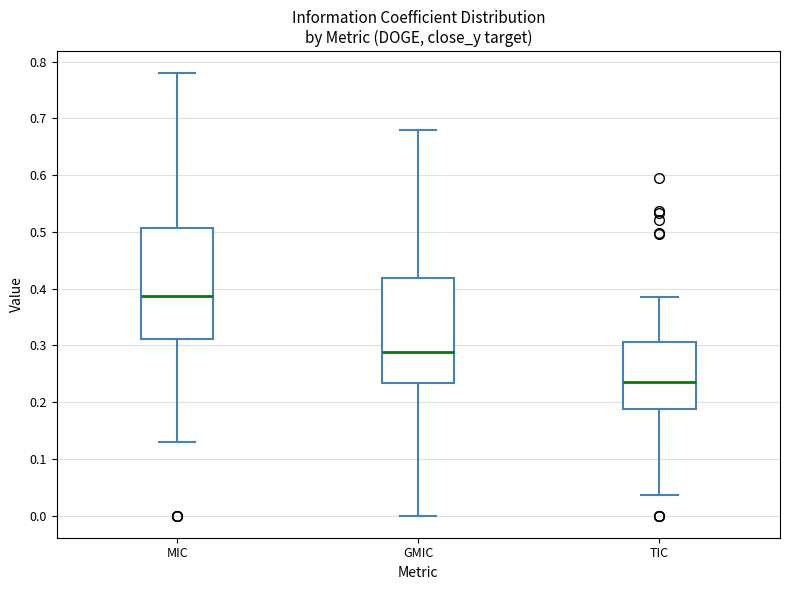

Reading left to right, transcribe this box plot: for each box, give where its median line is, the range the box spans, and where its two whiskers end, as read against the y-axis. The values are not printed on the chart, so give them approximately, as read against the axis.

MIC: median 0.39, box 0.31 to 0.51, whiskers 0.13 to 0.78
GMIC: median 0.29, box 0.23 to 0.42, whiskers 0.00 to 0.68
TIC: median 0.24, box 0.19 to 0.31, whiskers 0.04 to 0.39